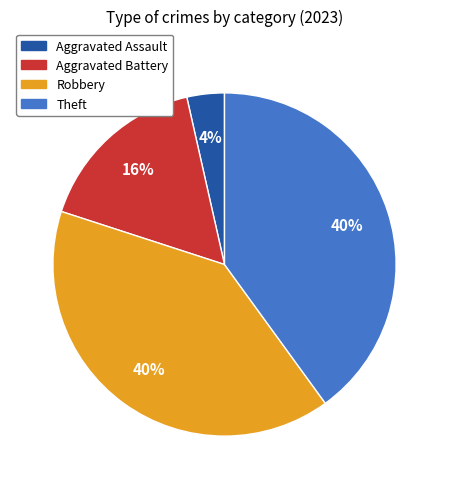

What is the smallest slice in the pie chart?

Aggravated Assault